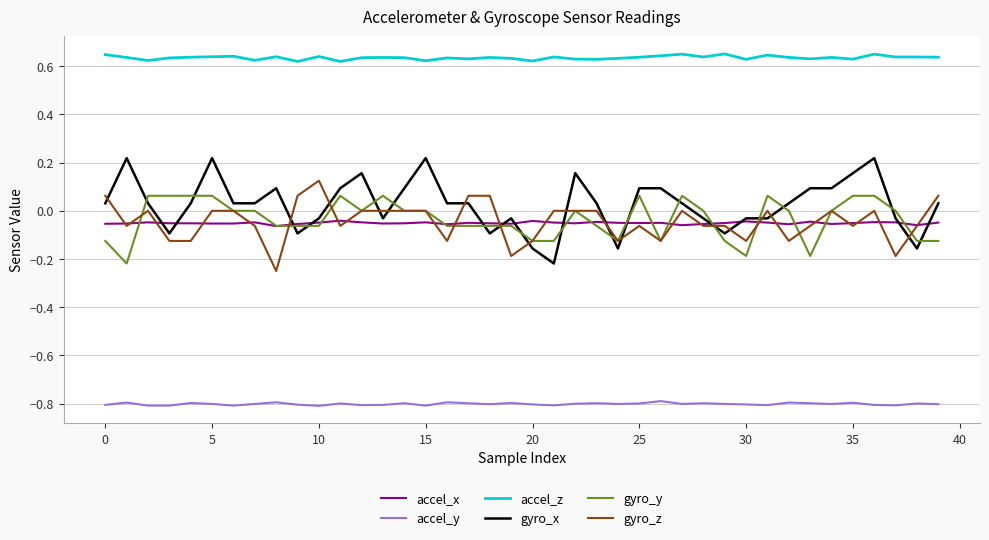

Which series has the widest spread of values?

gyro_x